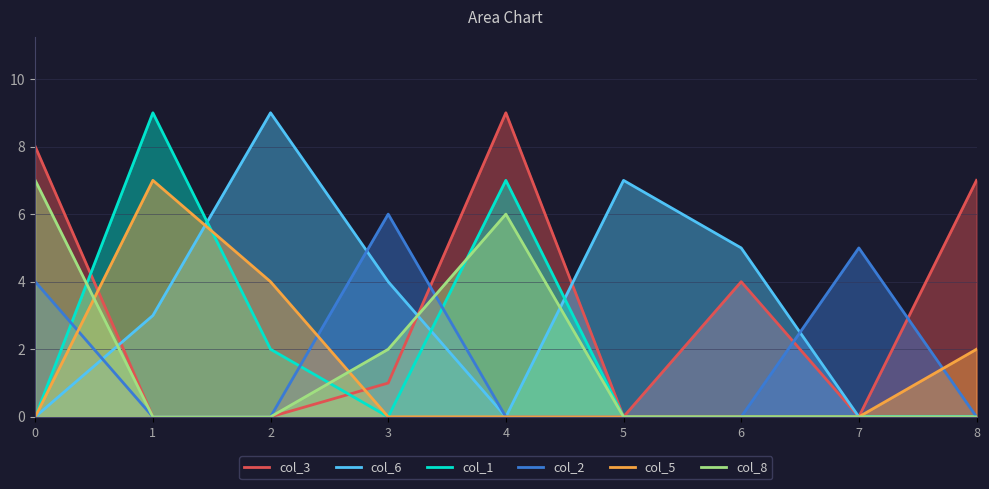

Which series has the largest total across all categories?

col_3